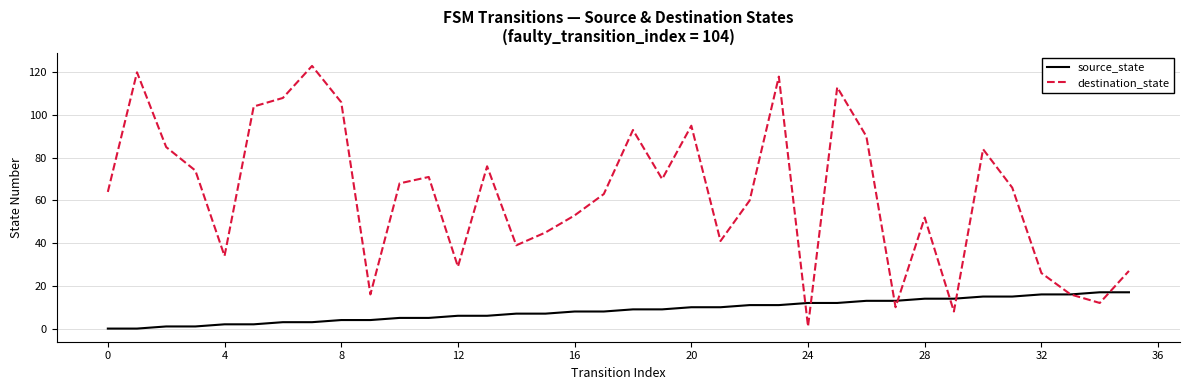

List the series in order of their peak value, lowest first.

source_state, destination_state